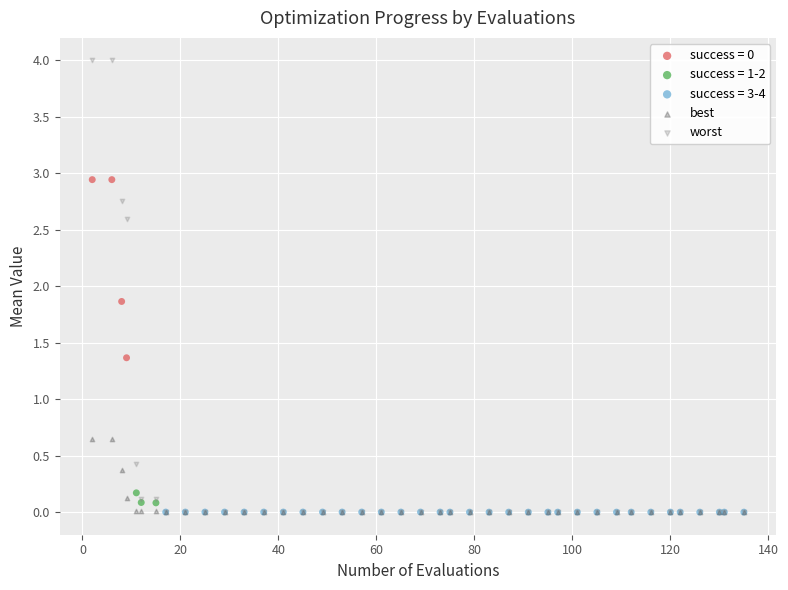

Which series has the largest Y range (max minus min)?

worst